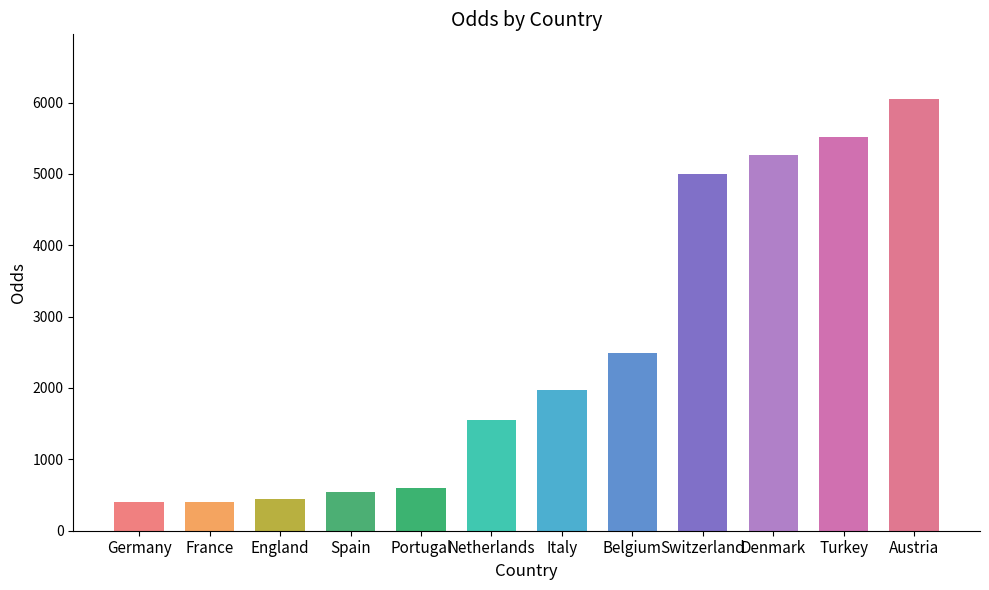

What is the greatest value displayed?

6048